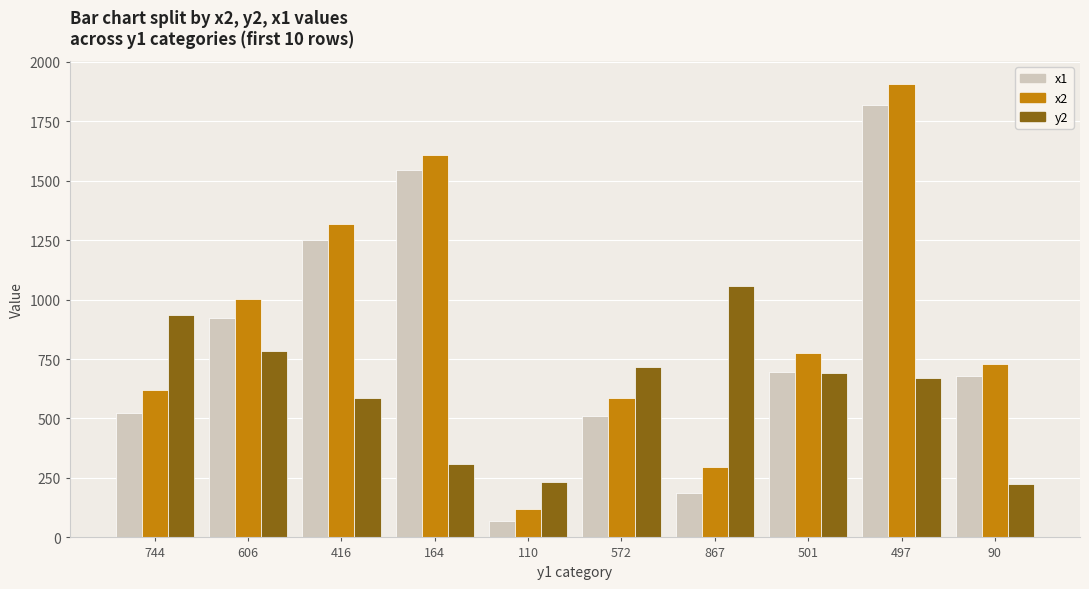

What are all the series names shown in the legend?

x1, x2, y2